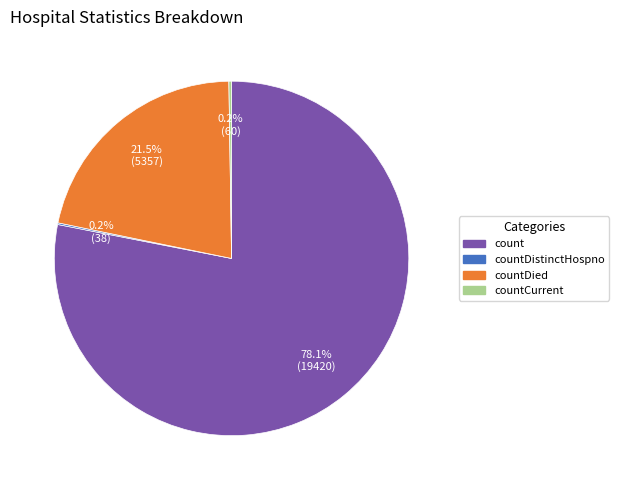

Is there a majority slice in this chart?

Yes